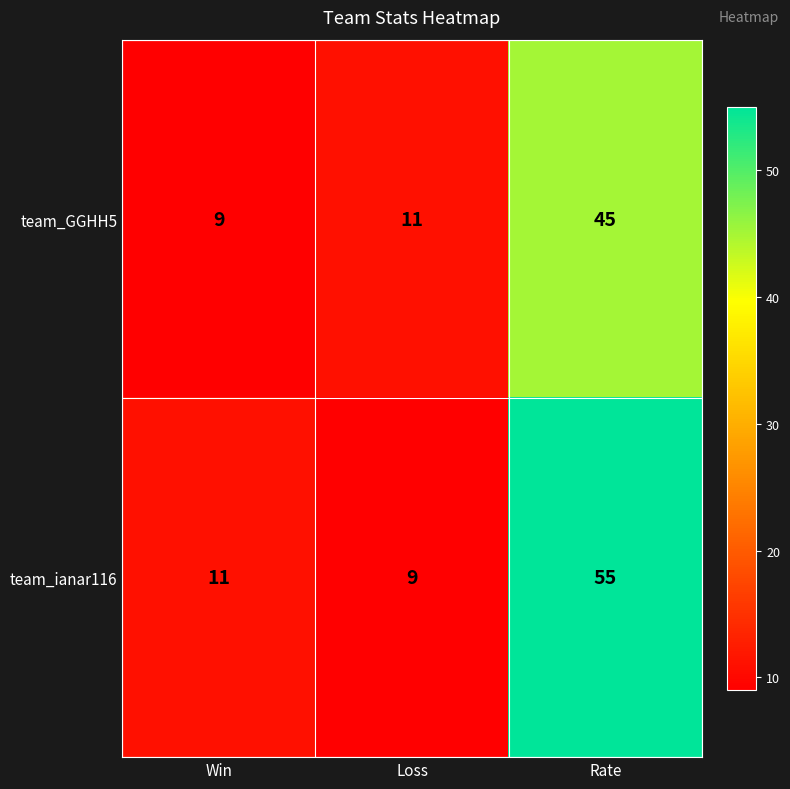

What is the smallest value displayed?

9